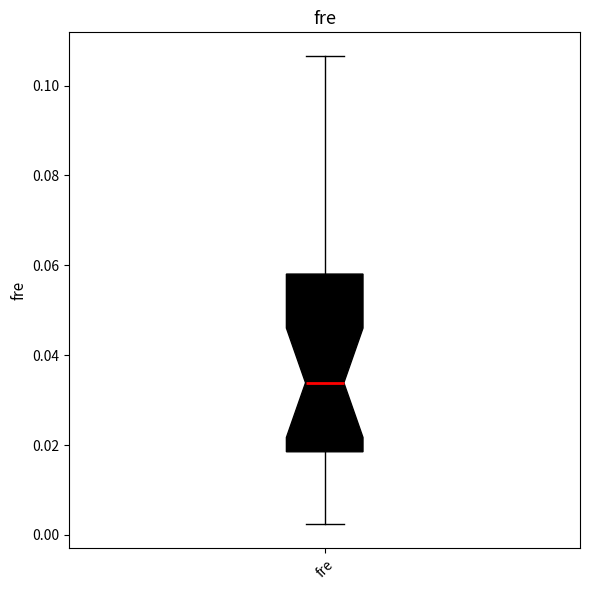

Read this box plot against the y-axis: the position of the median line, the range covered by the box, and the ends of both whiskers. The values are not printed on the chart, so give them approximately, as read against the axis.

median 0.034, box 0.018 to 0.058, whiskers 0.002 to 0.106